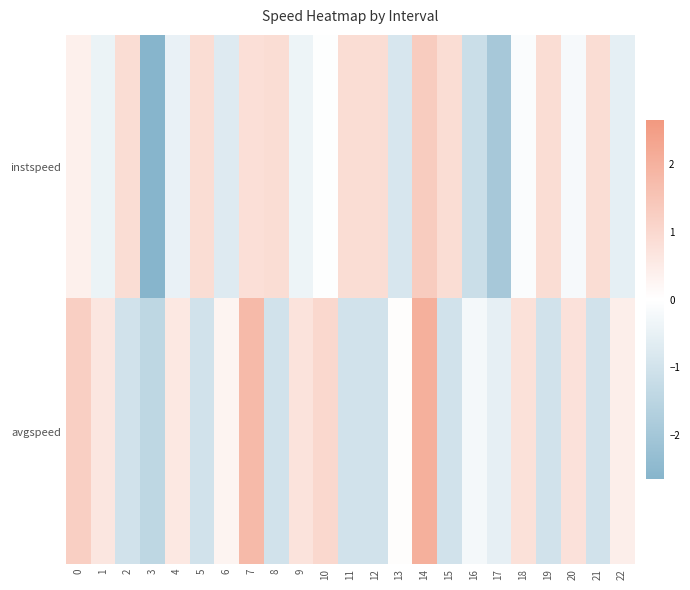

Between 0 and 21, which series saw the biggest shift?

avgspeed